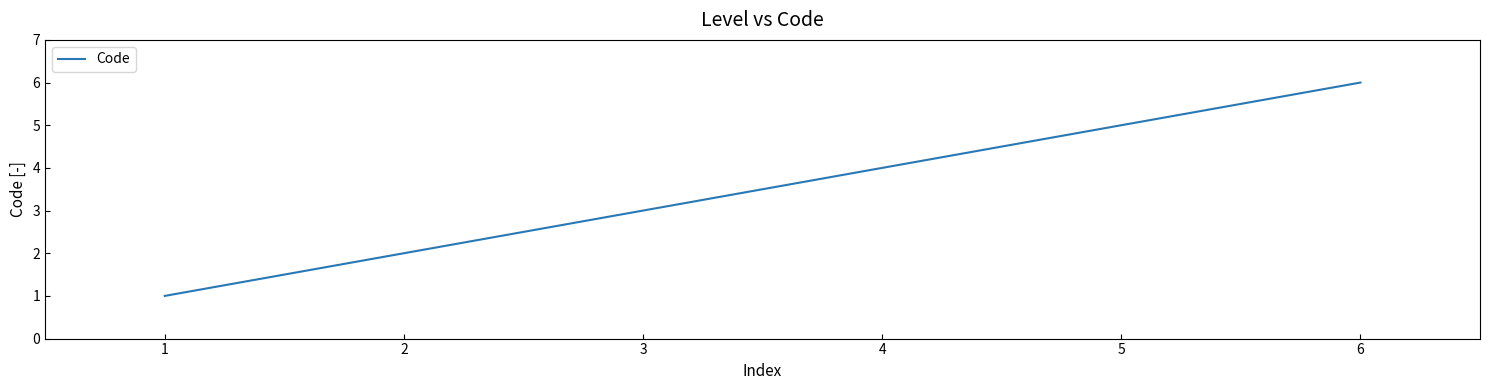

True or false: there are more than 2 points higher than both neighbors.

False